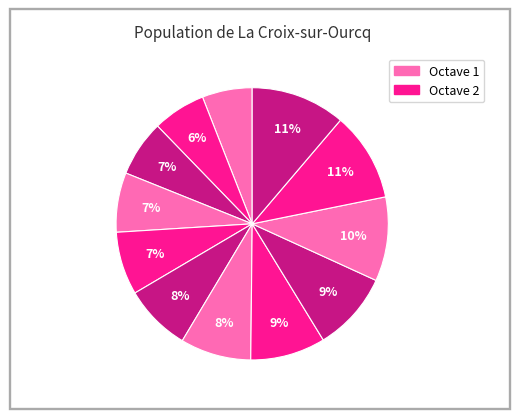

How many segments does this pie chart have?

12